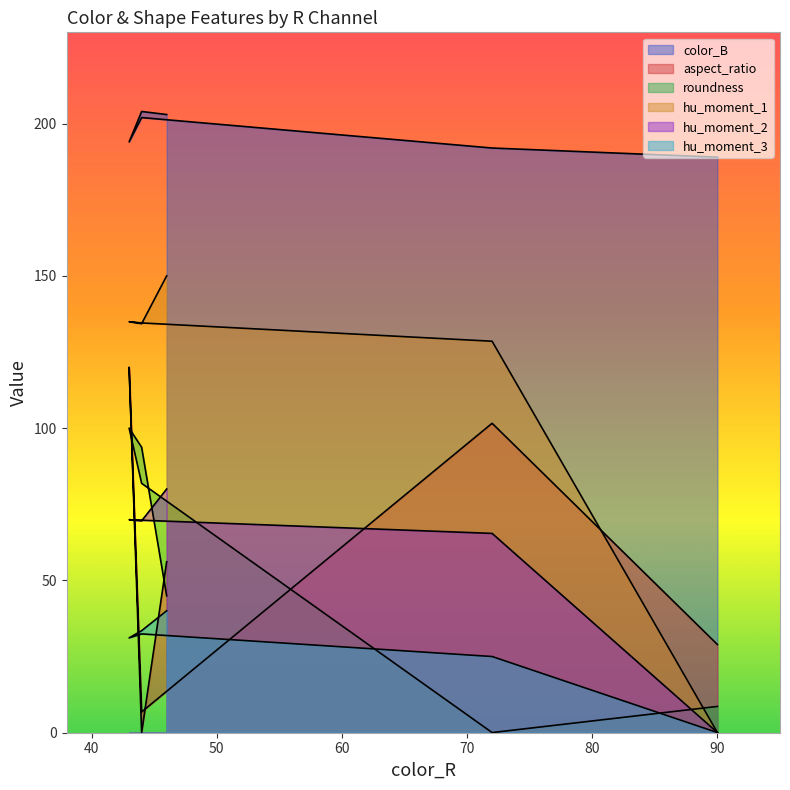

True or false: hu_moment_2 and color_B cross at least once.

False